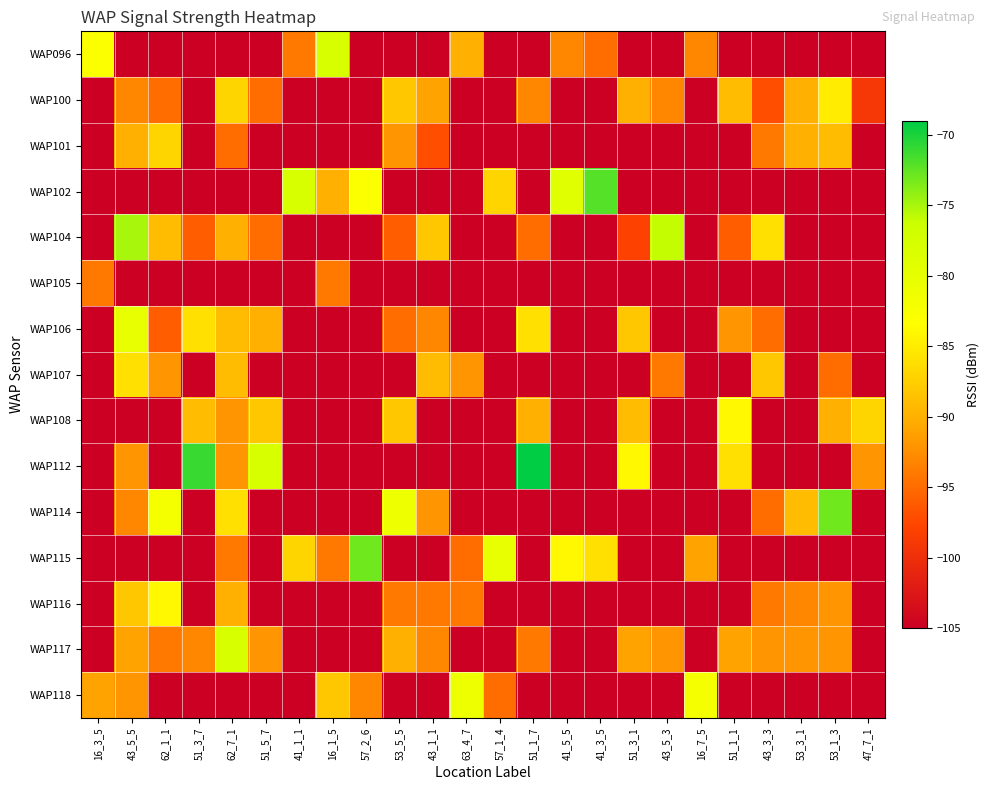

Reading left to right, list all the values displayed in this chart.

WAP096: 16_3_5=-83	43_5_5=-105	62_1_1=-105	51_3_7=-105	62_7_1=-105	51_5_7=-105	41_1_1=-94	16_1_5=-78	57_2_6=-105	53_5_5=-105	43_1_1=-105	63_4_7=-90	57_1_4=-105	51_1_7=-105	41_5_5=-93	41_3_5=-95	51_3_1=-105	43_5_3=-105	16_7_5=-93	51_1_1=-105	43_3_3=-105	53_3_1=-105	53_1_3=-105	47_7_1=-105
WAP100: 16_3_5=-105	43_5_5=-93	62_1_1=-95	51_3_7=-105	62_7_1=-87	51_5_7=-95	41_1_1=-105	16_1_5=-105	57_2_6=-105	53_5_5=-88	43_1_1=-91	63_4_7=-105	57_1_4=-105	51_1_7=-93	41_5_5=-105	41_3_5=-105	51_3_1=-90	43_5_3=-93	16_7_5=-105	51_1_1=-89	43_3_3=-97	53_3_1=-90	53_1_3=-85	47_7_1=-99
WAP101: 16_3_5=-105	43_5_5=-90	62_1_1=-87	51_3_7=-105	62_7_1=-95	51_5_7=-105	41_1_1=-105	16_1_5=-105	57_2_6=-105	53_5_5=-92	43_1_1=-97	63_4_7=-105	57_1_4=-105	51_1_7=-105	41_5_5=-105	41_3_5=-105	51_3_1=-105	43_5_3=-105	16_7_5=-105	51_1_1=-105	43_3_3=-94	53_3_1=-90	53_1_3=-89	47_7_1=-105
WAP102: 16_3_5=-105	43_5_5=-105	62_1_1=-105	51_3_7=-105	62_7_1=-105	51_5_7=-105	41_1_1=-78	16_1_5=-90	57_2_6=-83	53_5_5=-105	43_1_1=-105	63_4_7=-105	57_1_4=-87	51_1_7=-105	41_5_5=-79	41_3_5=-72	51_3_1=-105	43_5_3=-105	16_7_5=-105	51_1_1=-105	43_3_3=-105	53_3_1=-105	53_1_3=-105	47_7_1=-105
WAP104: 16_3_5=-105	43_5_5=-75	62_1_1=-89	51_3_7=-96	62_7_1=-90	51_5_7=-95	41_1_1=-105	16_1_5=-105	57_2_6=-105	53_5_5=-96	43_1_1=-88	63_4_7=-105	57_1_4=-105	51_1_7=-95	41_5_5=-105	41_3_5=-105	51_3_1=-98	43_5_3=-76	16_7_5=-105	51_1_1=-96	43_3_3=-86	53_3_1=-105	53_1_3=-105	47_7_1=-105
WAP105: 16_3_5=-94	43_5_5=-105	62_1_1=-105	51_3_7=-105	62_7_1=-105	51_5_7=-105	41_1_1=-105	16_1_5=-94	57_2_6=-105	53_5_5=-105	43_1_1=-105	63_4_7=-105	57_1_4=-105	51_1_7=-105	41_5_5=-105	41_3_5=-105	51_3_1=-105	43_5_3=-105	16_7_5=-105	51_1_1=-105	43_3_3=-105	53_3_1=-105	53_1_3=-105	47_7_1=-105
WAP106: 16_3_5=-105	43_5_5=-80	62_1_1=-96	51_3_7=-86	62_7_1=-89	51_5_7=-90	41_1_1=-105	16_1_5=-105	57_2_6=-105	53_5_5=-95	43_1_1=-93	63_4_7=-105	57_1_4=-105	51_1_7=-86	41_5_5=-105	41_3_5=-105	51_3_1=-88	43_5_3=-105	16_7_5=-105	51_1_1=-92	43_3_3=-95	53_3_1=-105	53_1_3=-105	47_7_1=-105
WAP107: 16_3_5=-105	43_5_5=-86	62_1_1=-92	51_3_7=-105	62_7_1=-89	51_5_7=-105	41_1_1=-105	16_1_5=-105	57_2_6=-105	53_5_5=-105	43_1_1=-89	63_4_7=-92	57_1_4=-105	51_1_7=-105	41_5_5=-105	41_3_5=-105	51_3_1=-105	43_5_3=-94	16_7_5=-105	51_1_1=-105	43_3_3=-88	53_3_1=-105	53_1_3=-95	47_7_1=-105
WAP108: 16_3_5=-105	43_5_5=-105	62_1_1=-105	51_3_7=-89	62_7_1=-92	51_5_7=-88	41_1_1=-105	16_1_5=-105	57_2_6=-105	53_5_5=-88	43_1_1=-105	63_4_7=-105	57_1_4=-105	51_1_7=-90	41_5_5=-105	41_3_5=-105	51_3_1=-89	43_5_3=-105	16_7_5=-105	51_1_1=-84	43_3_3=-105	53_3_1=-105	53_1_3=-90	47_7_1=-87
WAP112: 16_3_5=-105	43_5_5=-92	62_1_1=-105	51_3_7=-71	62_7_1=-92	51_5_7=-78	41_1_1=-105	16_1_5=-105	57_2_6=-105	53_5_5=-105	43_1_1=-105	63_4_7=-105	57_1_4=-105	51_1_7=-69	41_5_5=-105	41_3_5=-105	51_3_1=-84	43_5_3=-105	16_7_5=-105	51_1_1=-86	43_3_3=-105	53_3_1=-105	53_1_3=-105	47_7_1=-92
WAP114: 16_3_5=-105	43_5_5=-93	62_1_1=-82	51_3_7=-105	62_7_1=-86	51_5_7=-105	41_1_1=-105	16_1_5=-105	57_2_6=-105	53_5_5=-81	43_1_1=-92	63_4_7=-105	57_1_4=-105	51_1_7=-105	41_5_5=-105	41_3_5=-105	51_3_1=-105	43_5_3=-105	16_7_5=-105	51_1_1=-105	43_3_3=-95	53_3_1=-89	53_1_3=-73	47_7_1=-105
WAP115: 16_3_5=-105	43_5_5=-105	62_1_1=-105	51_3_7=-105	62_7_1=-94	51_5_7=-105	41_1_1=-87	16_1_5=-94	57_2_6=-73	53_5_5=-105	43_1_1=-105	63_4_7=-95	57_1_4=-80	51_1_7=-105	41_5_5=-84	41_3_5=-86	51_3_1=-105	43_5_3=-105	16_7_5=-91	51_1_1=-105	43_3_3=-105	53_3_1=-105	53_1_3=-105	47_7_1=-105
WAP116: 16_3_5=-105	43_5_5=-88	62_1_1=-84	51_3_7=-105	62_7_1=-90	51_5_7=-105	41_1_1=-105	16_1_5=-105	57_2_6=-105	53_5_5=-94	43_1_1=-94	63_4_7=-94	57_1_4=-105	51_1_7=-105	41_5_5=-105	41_3_5=-105	51_3_1=-105	43_5_3=-105	16_7_5=-105	51_1_1=-105	43_3_3=-94	53_3_1=-93	53_1_3=-92	47_7_1=-105
WAP117: 16_3_5=-105	43_5_5=-91	62_1_1=-94	51_3_7=-93	62_7_1=-78	51_5_7=-92	41_1_1=-105	16_1_5=-105	57_2_6=-105	53_5_5=-90	43_1_1=-93	63_4_7=-105	57_1_4=-105	51_1_7=-94	41_5_5=-105	41_3_5=-105	51_3_1=-91	43_5_3=-92	16_7_5=-105	51_1_1=-91	43_3_3=-92	53_3_1=-92	53_1_3=-92	47_7_1=-105
WAP118: 16_3_5=-91	43_5_5=-92	62_1_1=-105	51_3_7=-105	62_7_1=-105	51_5_7=-105	41_1_1=-105	16_1_5=-88	57_2_6=-93	53_5_5=-105	43_1_1=-105	63_4_7=-81	57_1_4=-95	51_1_7=-105	41_5_5=-105	41_3_5=-105	51_3_1=-105	43_5_3=-105	16_7_5=-82	51_1_1=-105	43_3_3=-105	53_3_1=-105	53_1_3=-105	47_7_1=-105